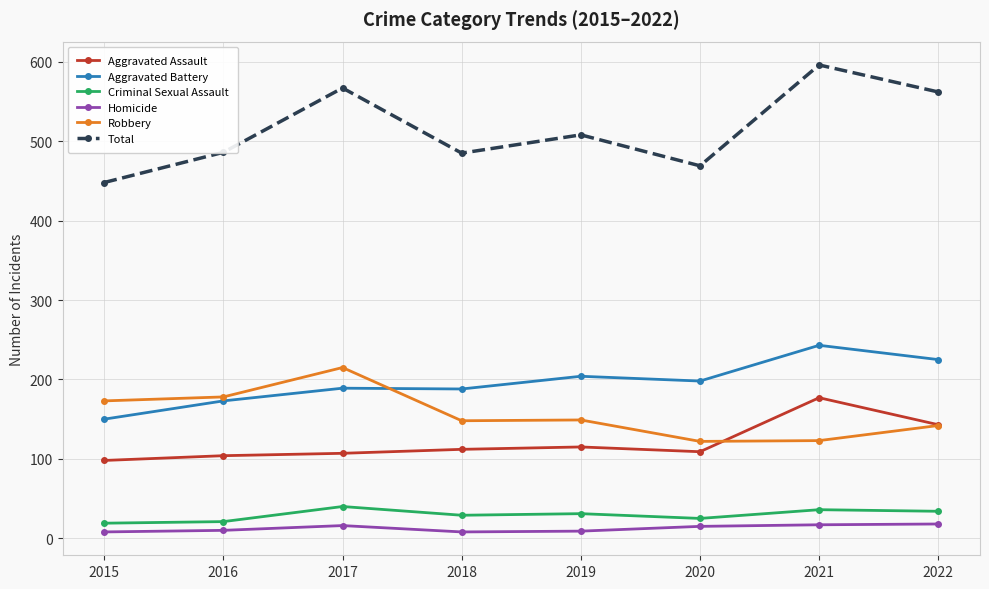

Where is the first local maximum for Homicide?

2017